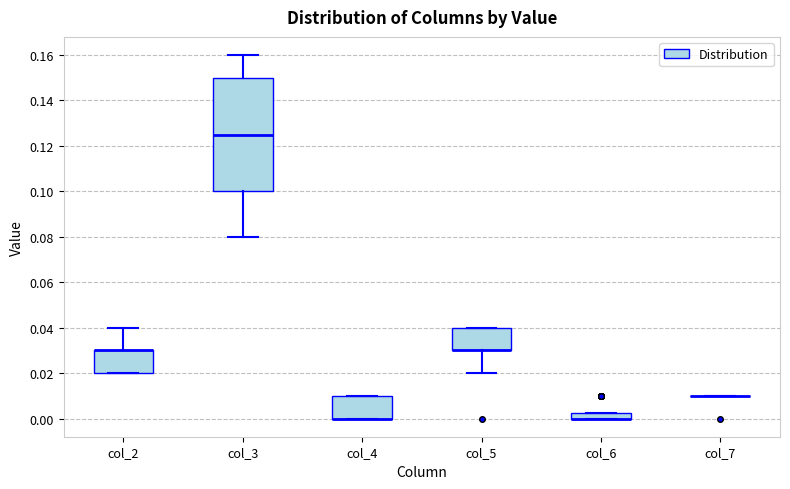

Where does the median line of the box for col_3 sit on the y-axis? The values are not printed on the chart, so give them approximately, as read against the axis.

0.126